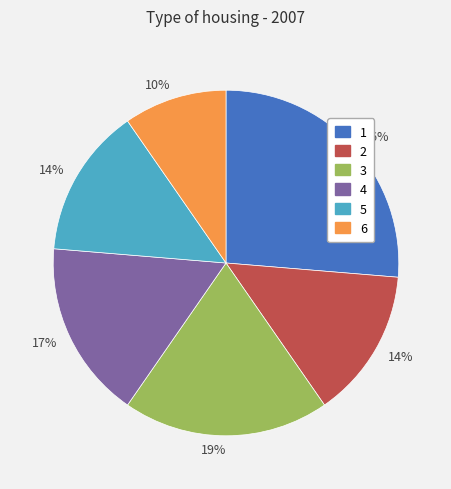

Does any single category account for the majority?

No